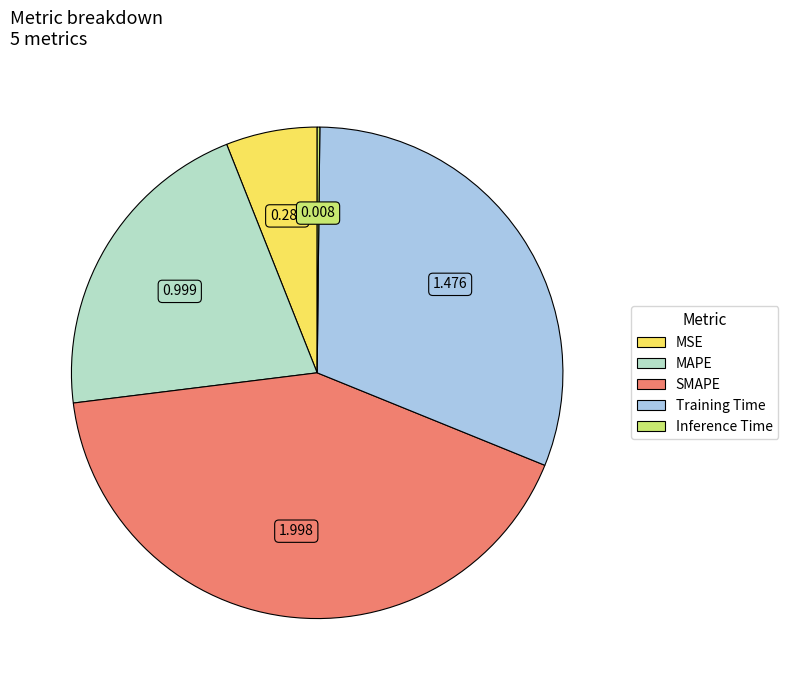

Does any single category account for the majority?

No